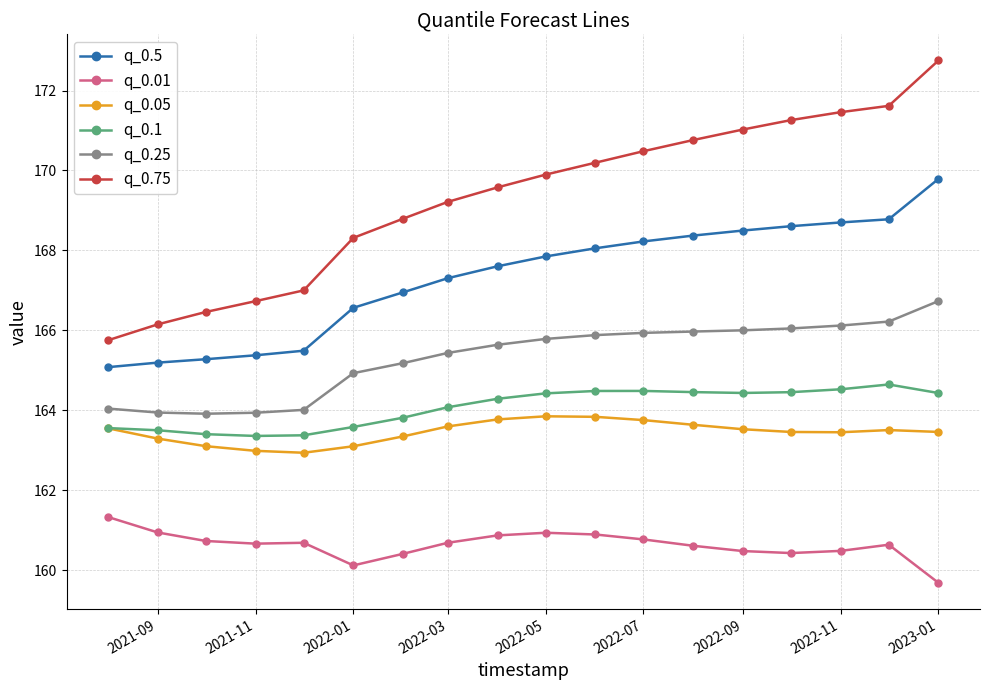

True or false: q_0.75 and q_0.1 cross at least once.

False